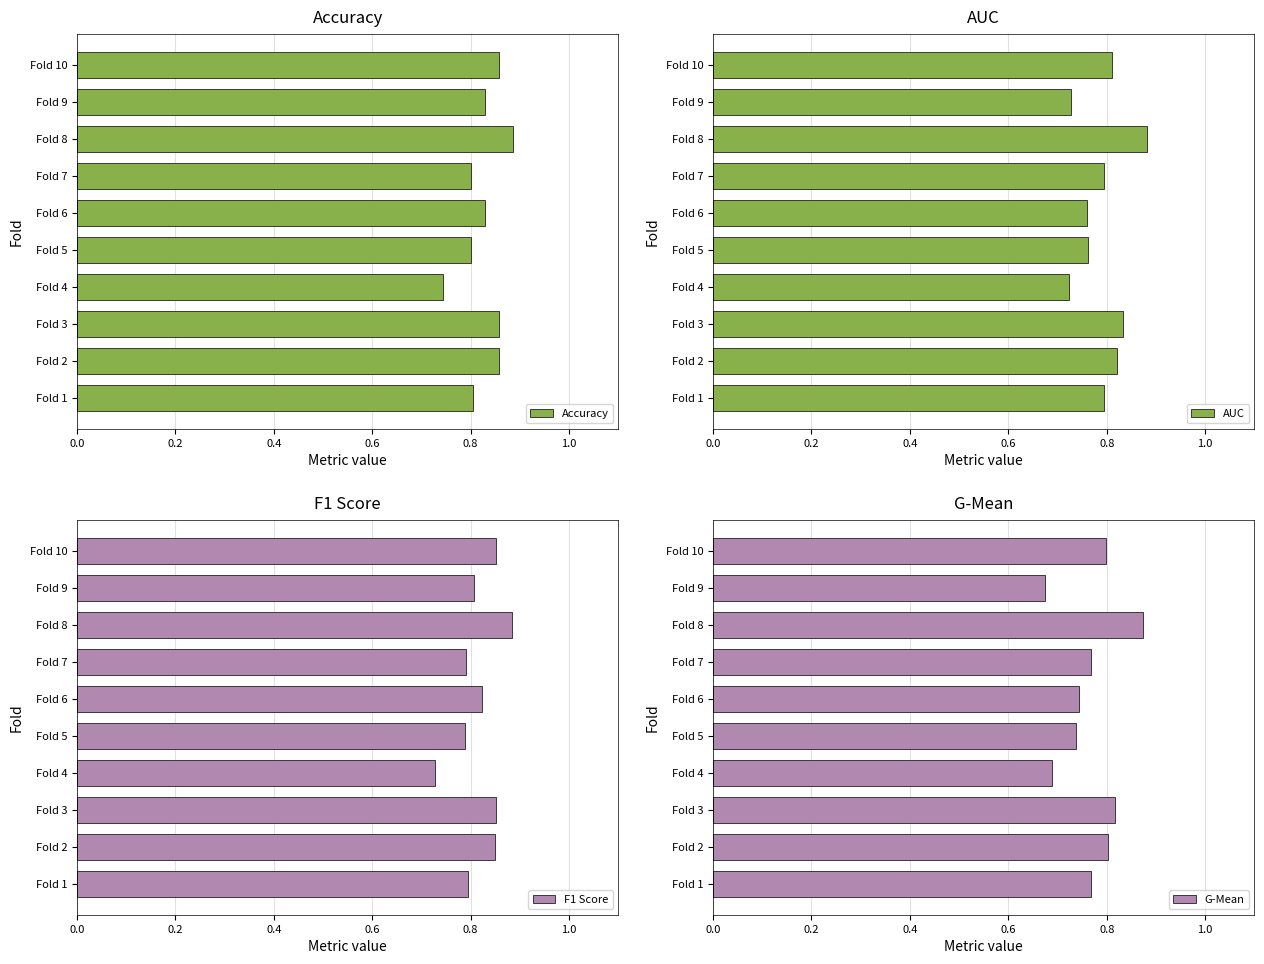

What is the smallest value displayed?

0.7